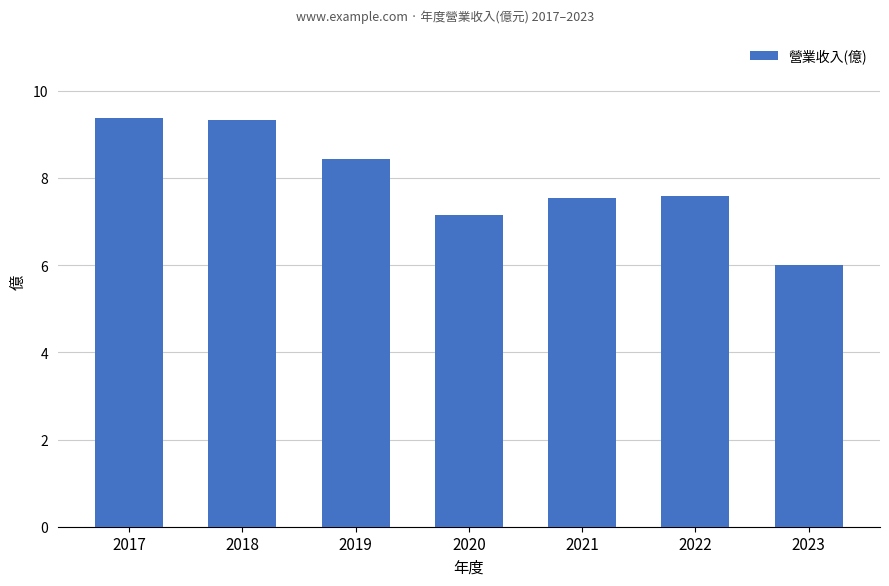

What is the difference between the maximum and minimum values?

3.4